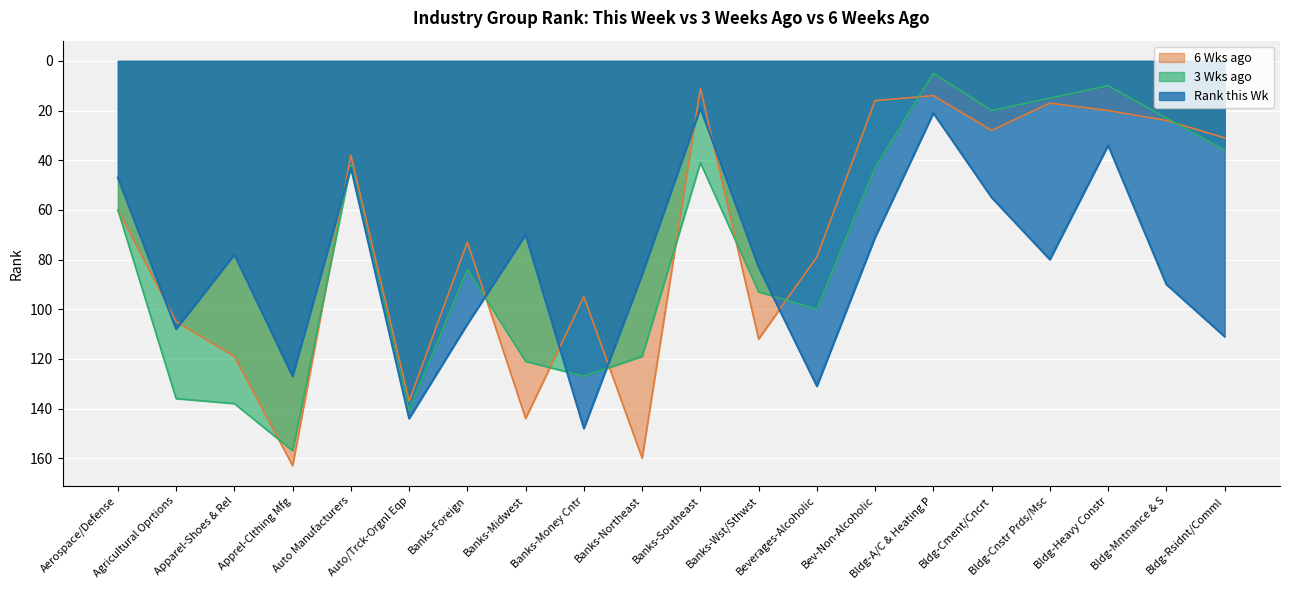

What is the greatest value displayed?

163